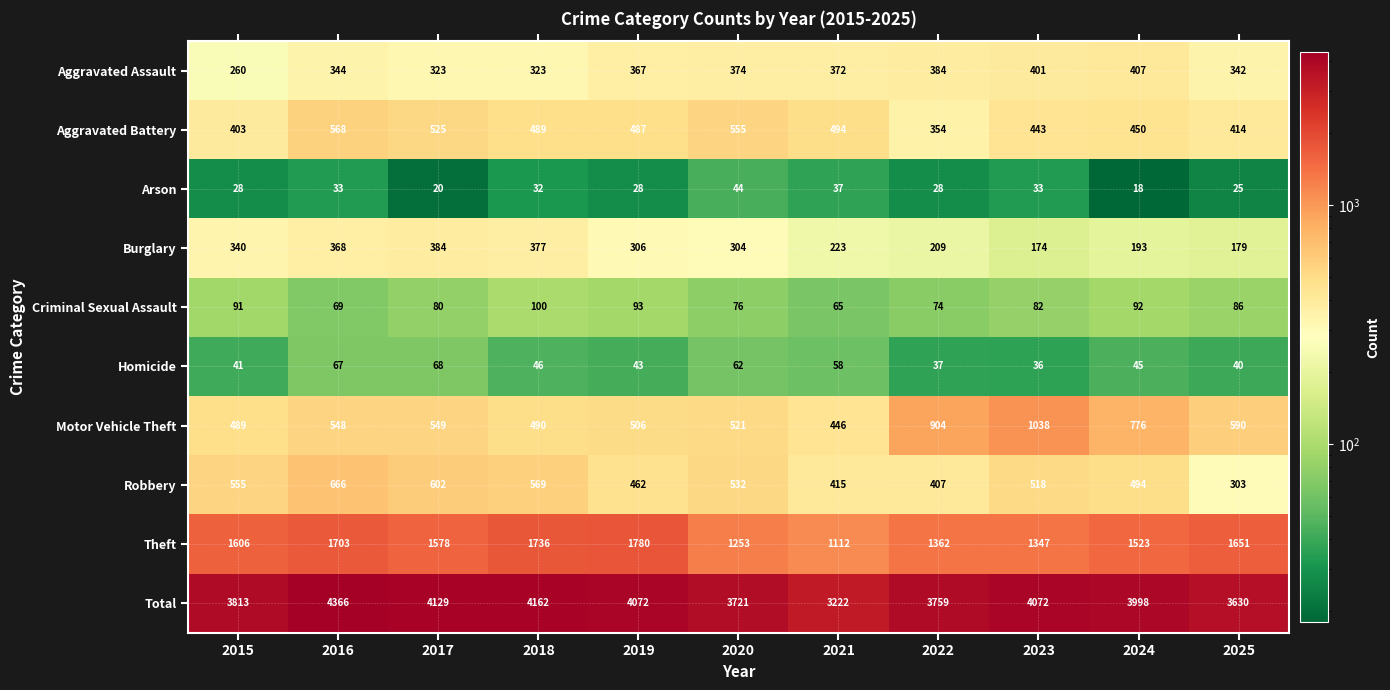

How many distinct data groups are displayed?

10